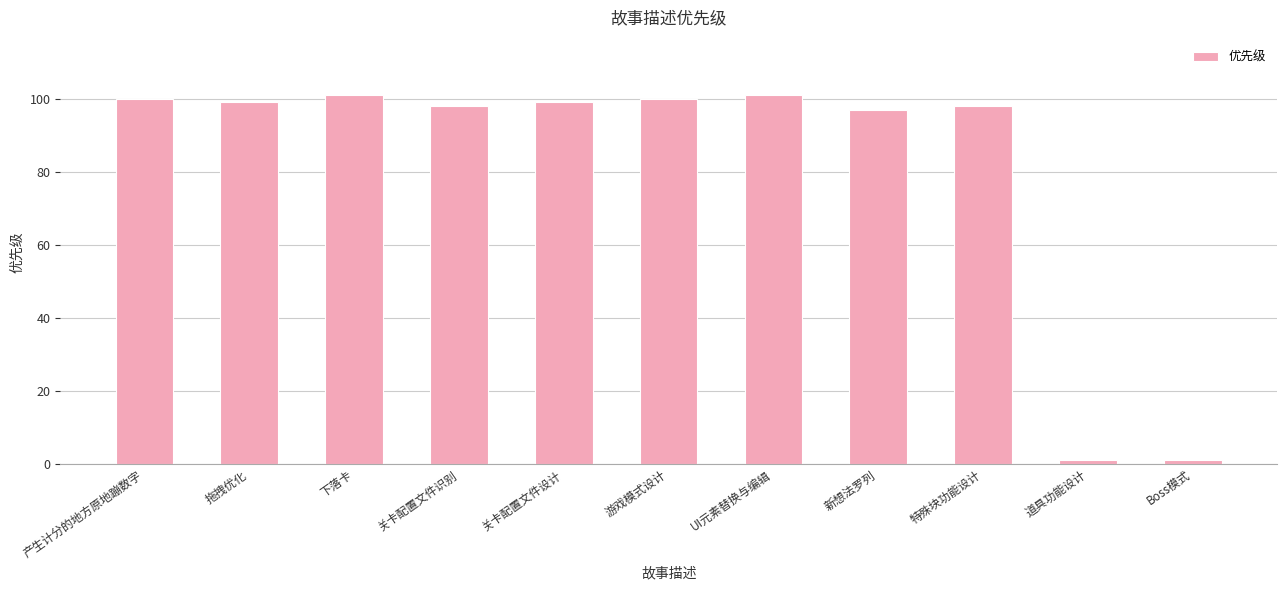

Where does the data first go above 99?

产生计分的地方原地蹦数字